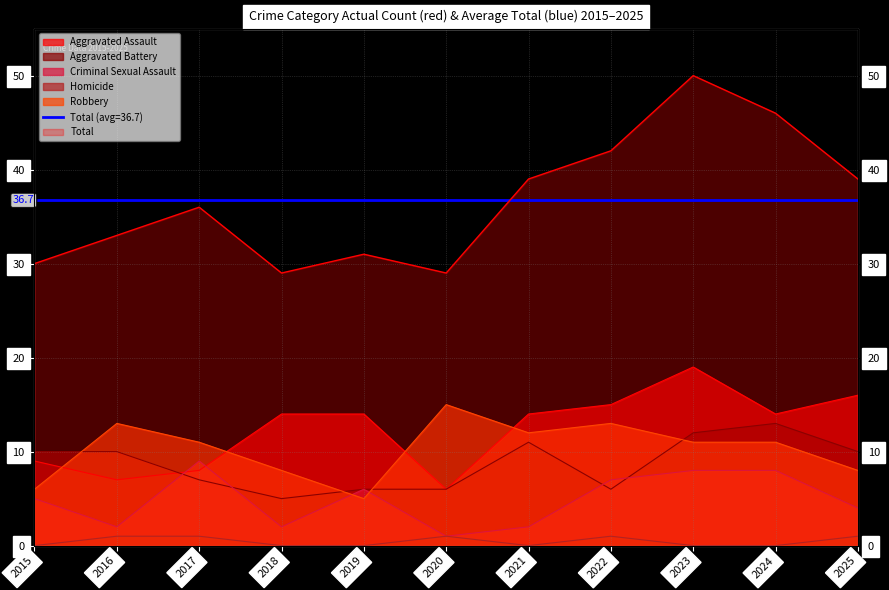

Reading left to right, transcribe all the data shown in this chart.

Aggravated Assault: 2015=9	2016=7	2017=8	2018=14	2019=14	2020=6	2021=14	2022=15	2023=19	2024=14	2025=16
Aggravated Battery: 2015=10	2016=10	2017=7	2018=5	2019=6	2020=6	2021=11	2022=6	2023=12	2024=13	2025=10
Criminal Sexual Assault: 2015=5	2016=2	2017=9	2018=2	2019=6	2020=1	2021=2	2022=7	2023=8	2024=8	2025=4
Homicide: 2015=0	2016=1	2017=1	2018=0	2019=0	2020=1	2021=0	2022=1	2023=0	2024=0	2025=1
Robbery: 2015=6	2016=13	2017=11	2018=8	2019=5	2020=15	2021=12	2022=13	2023=11	2024=11	2025=8
Total: 2015=30	2016=33	2017=36	2018=29	2019=31	2020=29	2021=39	2022=42	2023=50	2024=46	2025=39